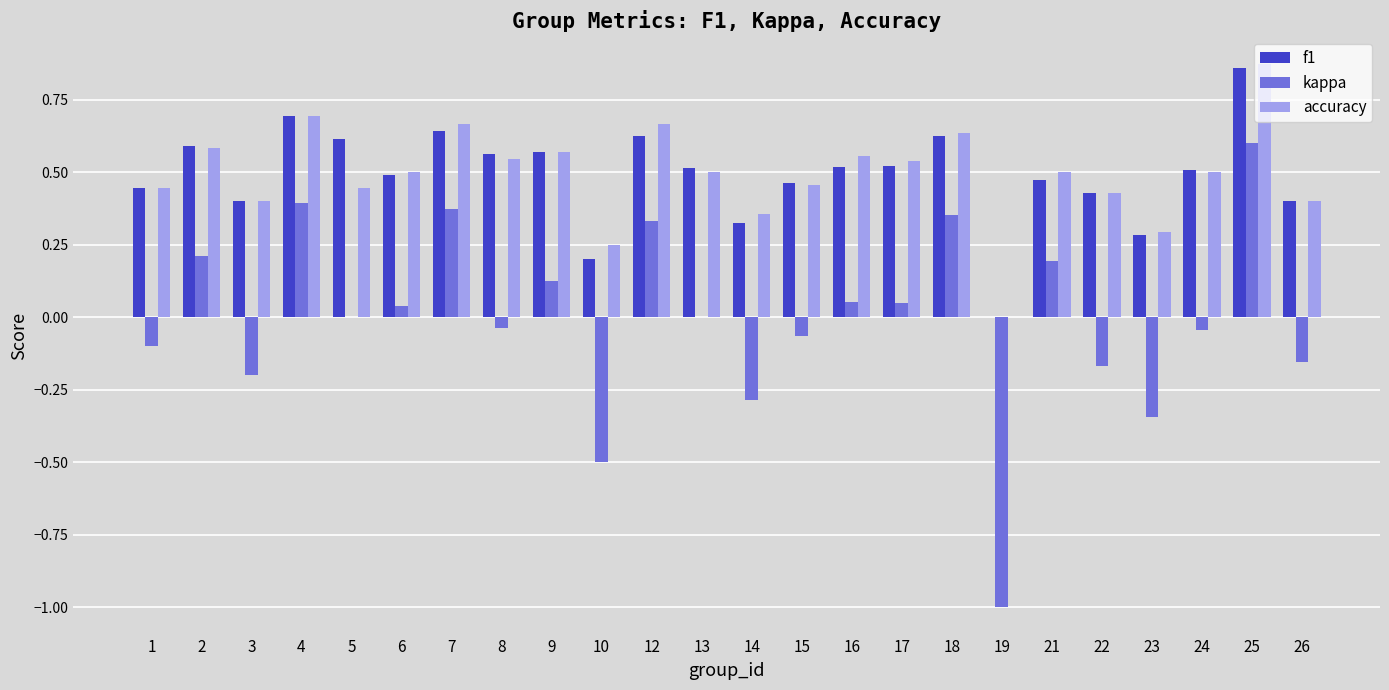

What is the sum of the accuracy values at 14 and 25?

1.2